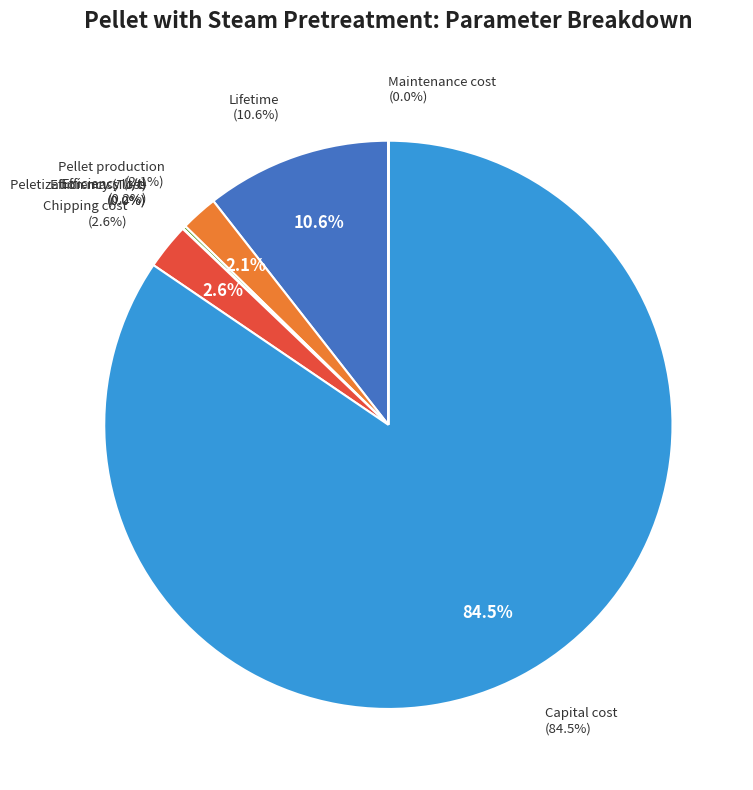

Count the number of slices in the pie.

8